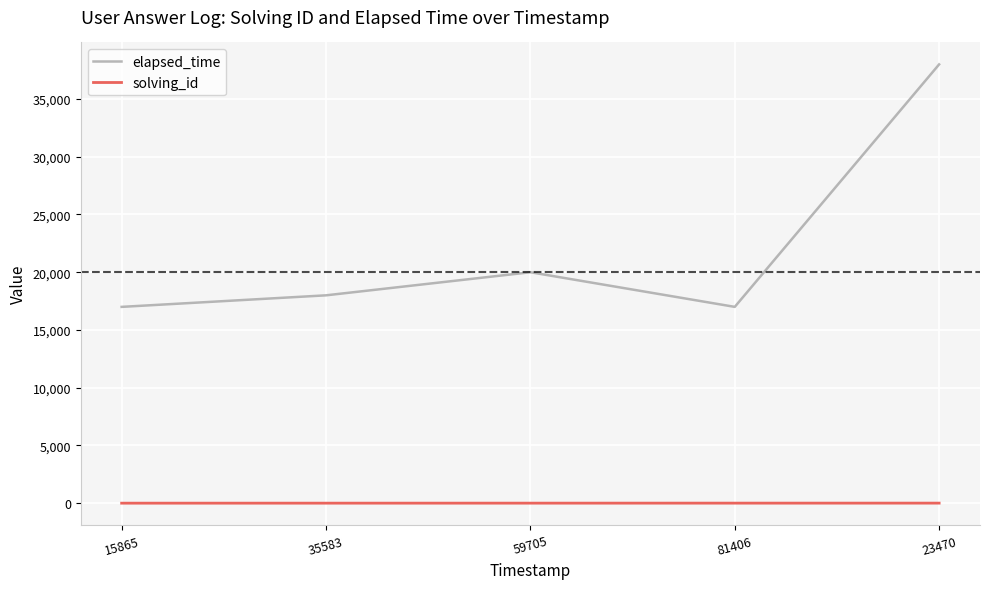

Which series has the largest range (max minus min)?

elapsed_time